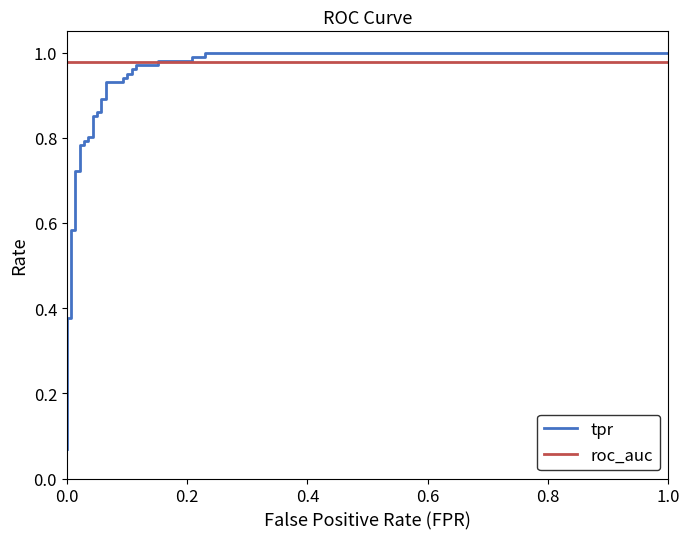

What is the difference between the maximum and minimum values in the tpr series?

0.9